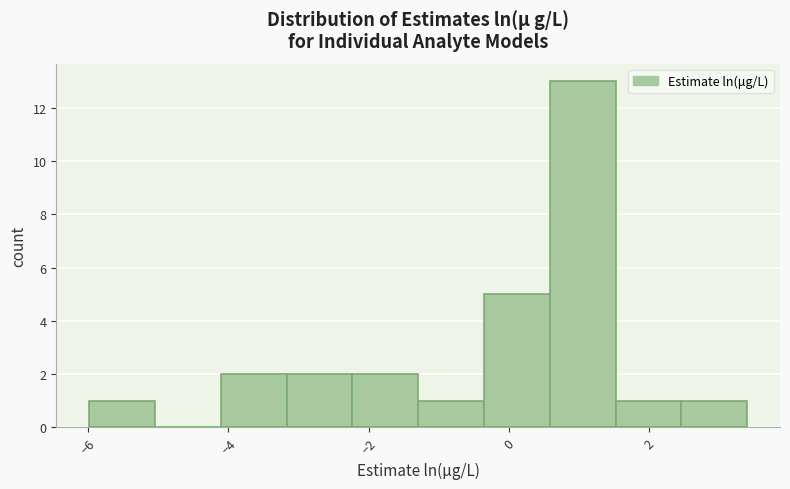

Reading left to right, list every bar in this chart as the range it spans on the x-axis followed by its height. Neither the bar edges nor the heights are printed on the chart, so give them approximately, as read against the axes.

-6.0 to -5.0: 1
-5.0 to -4.2: 0
-4.2 to -3.2: 2
-3.2 to -2.2: 2
-2.2 to -1.2: 2
-1.2 to -0.4: 1
-0.4 to 0.6: 5
0.6 to 1.6: 13
1.6 to 2.4: 1
2.4 to 3.4: 1